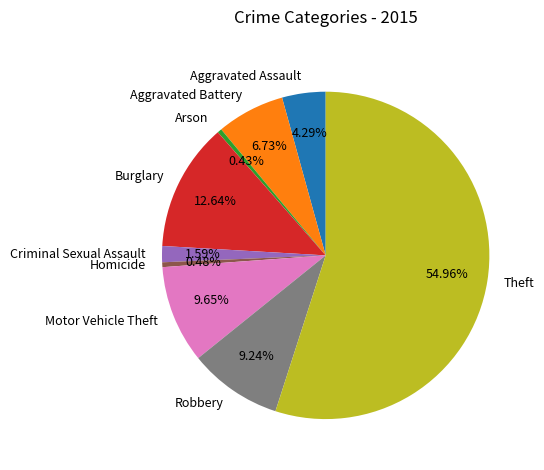

True or false: Motor Vehicle Theft accounts for 23% of the total.

False